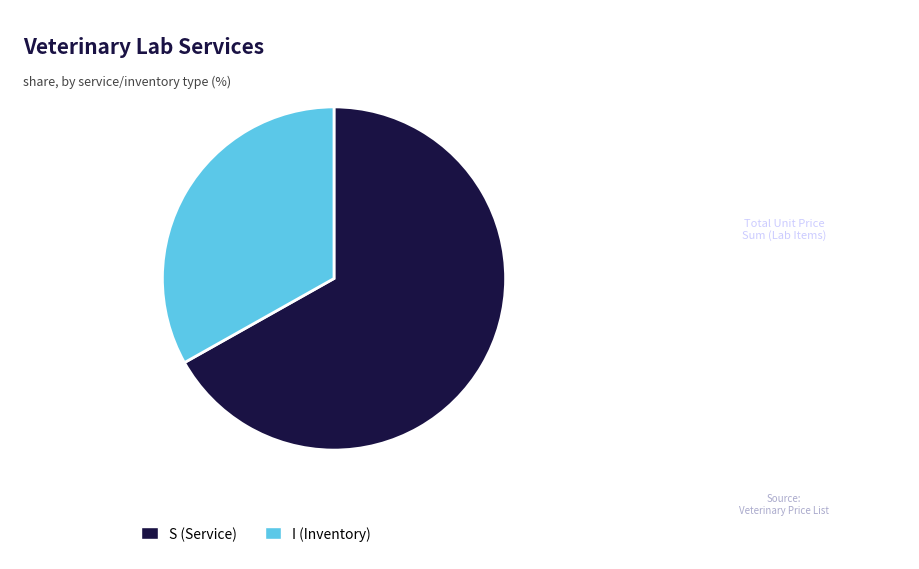

How many segments does this pie chart have?

2